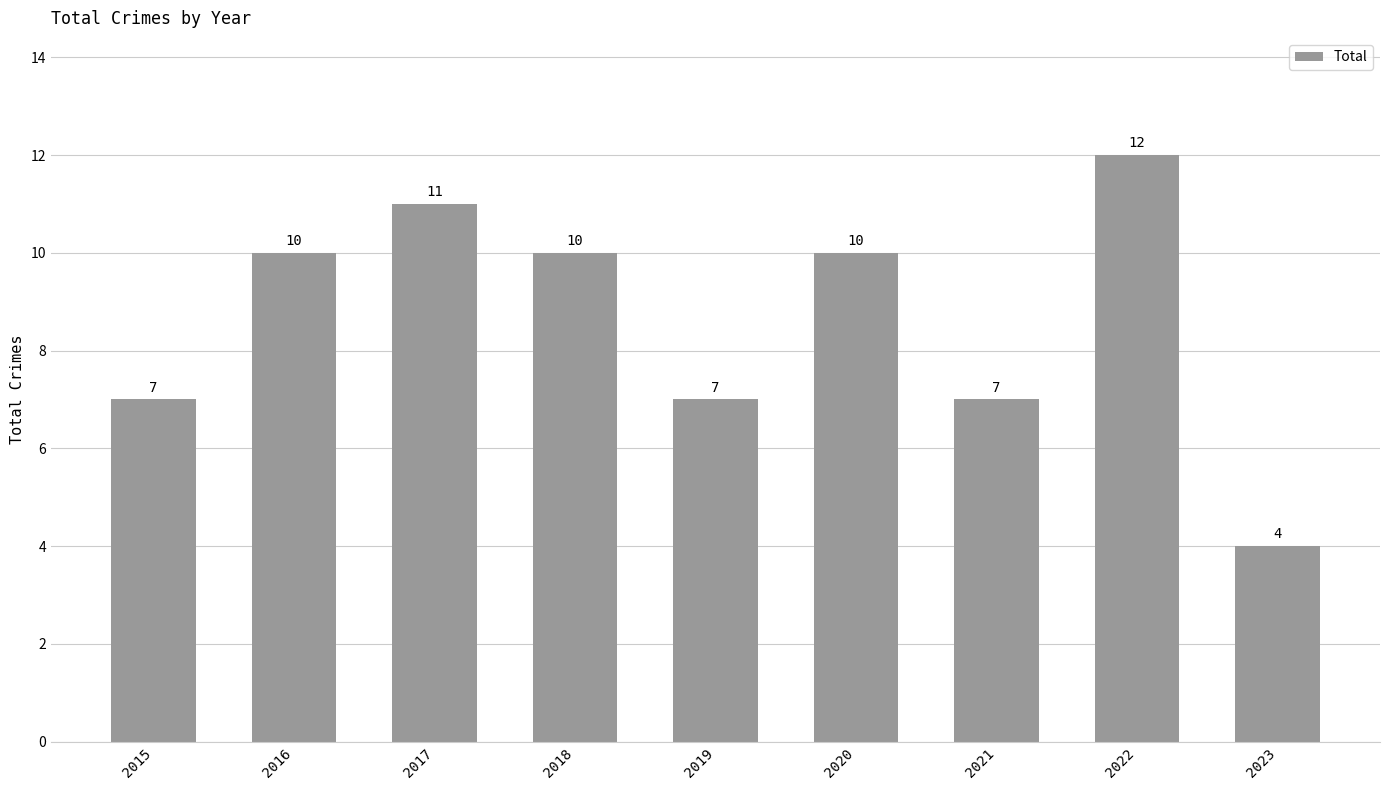

What value does the data have at 2019?

7